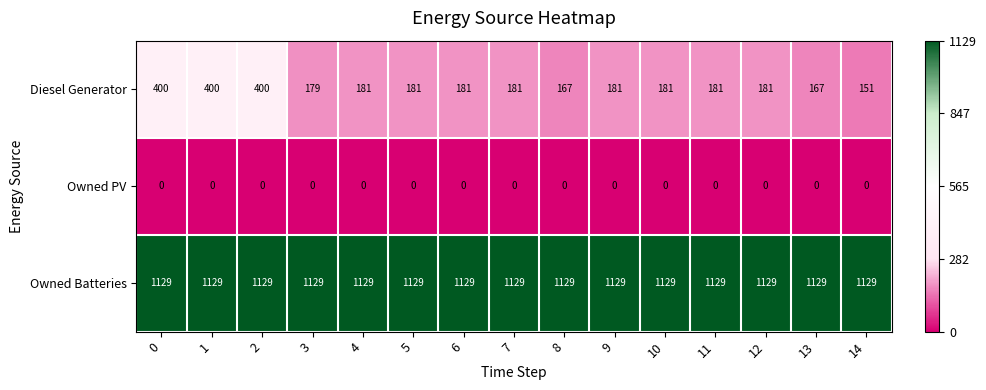

What is the total value across all series at 13?

1296